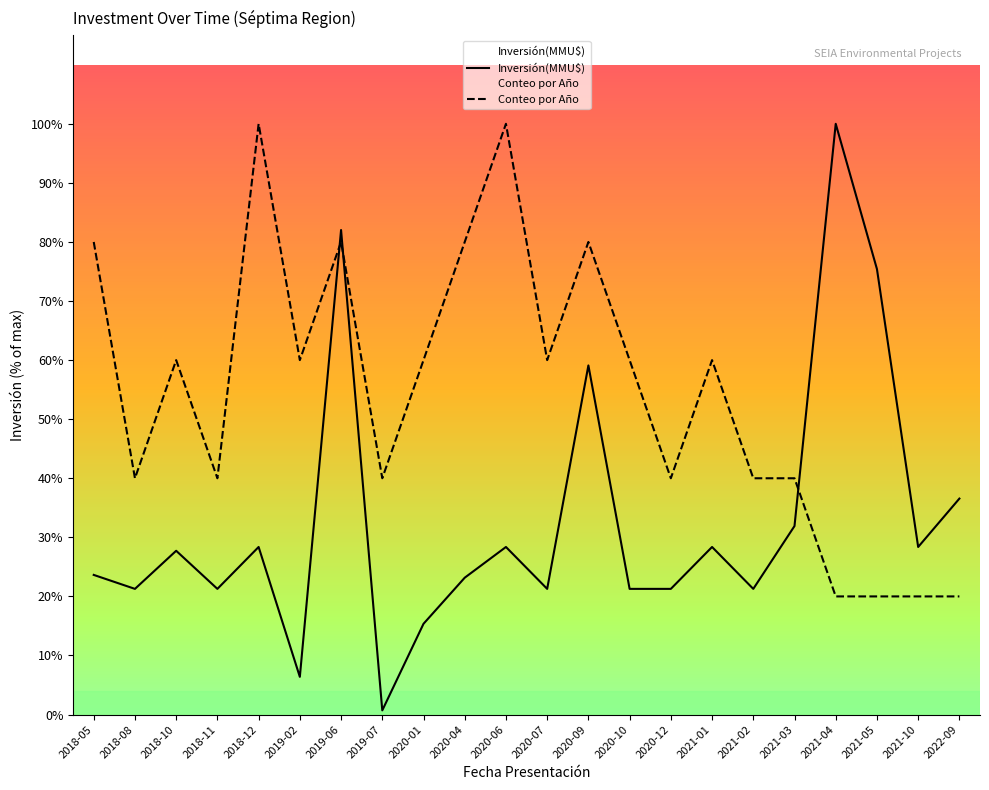

What position from the left is 2021-04?

19